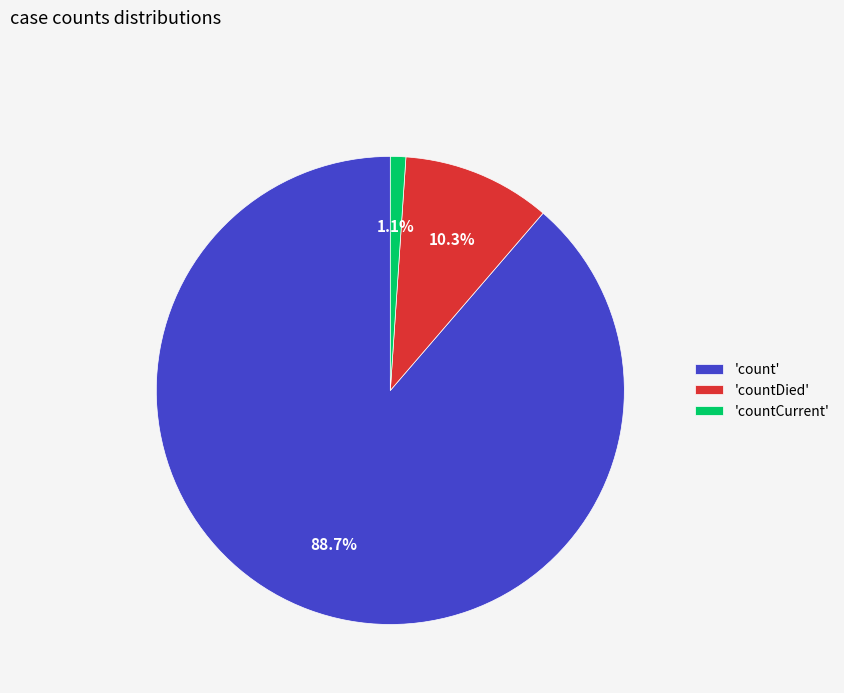

Combined, what portion of the pie is 'count' and 'countCurrent'?

89.7%